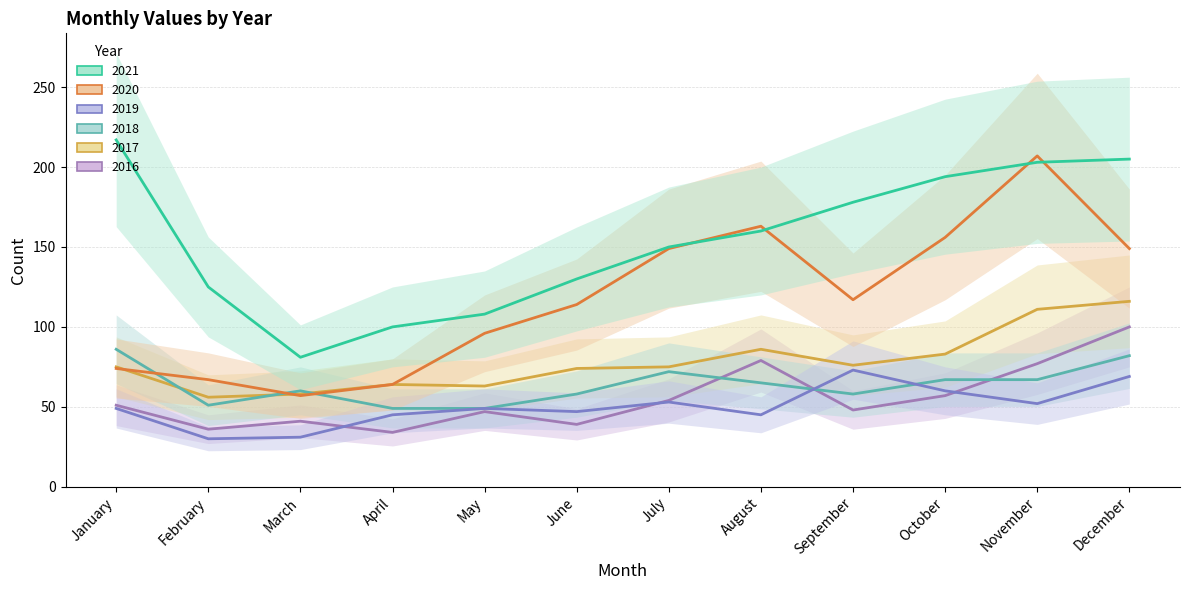

At which category does 2019 reach its first local valley?

February